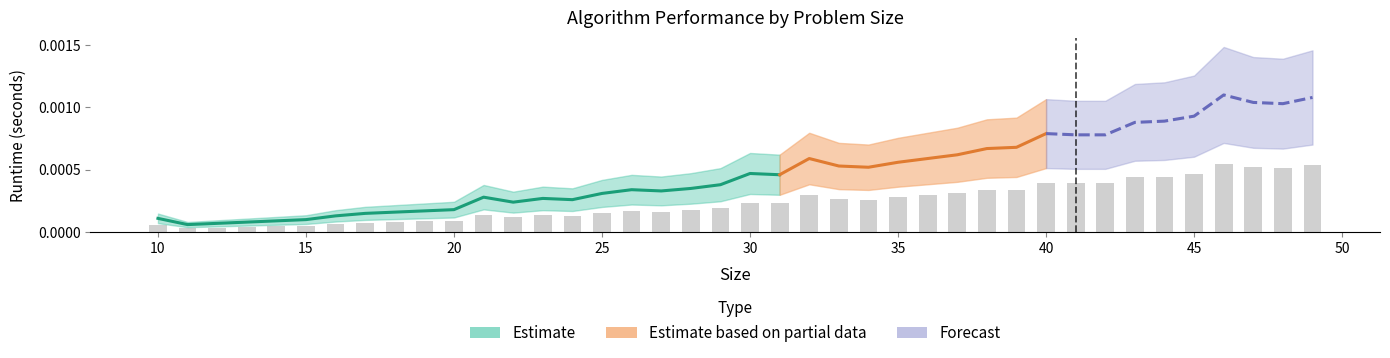

List the labels in order of value, largest first.

46, 49, 47, 48, 45, 44, 43, 40, 41, 42, 39, 38, 37, 32, 36, 35, 33, 34, 30, 31, 29, 28, 26, 27, 25, 21, 23, 24, 22, 20, 19, 18, 17, 16, 10, 15, 14, 13, 12, 11